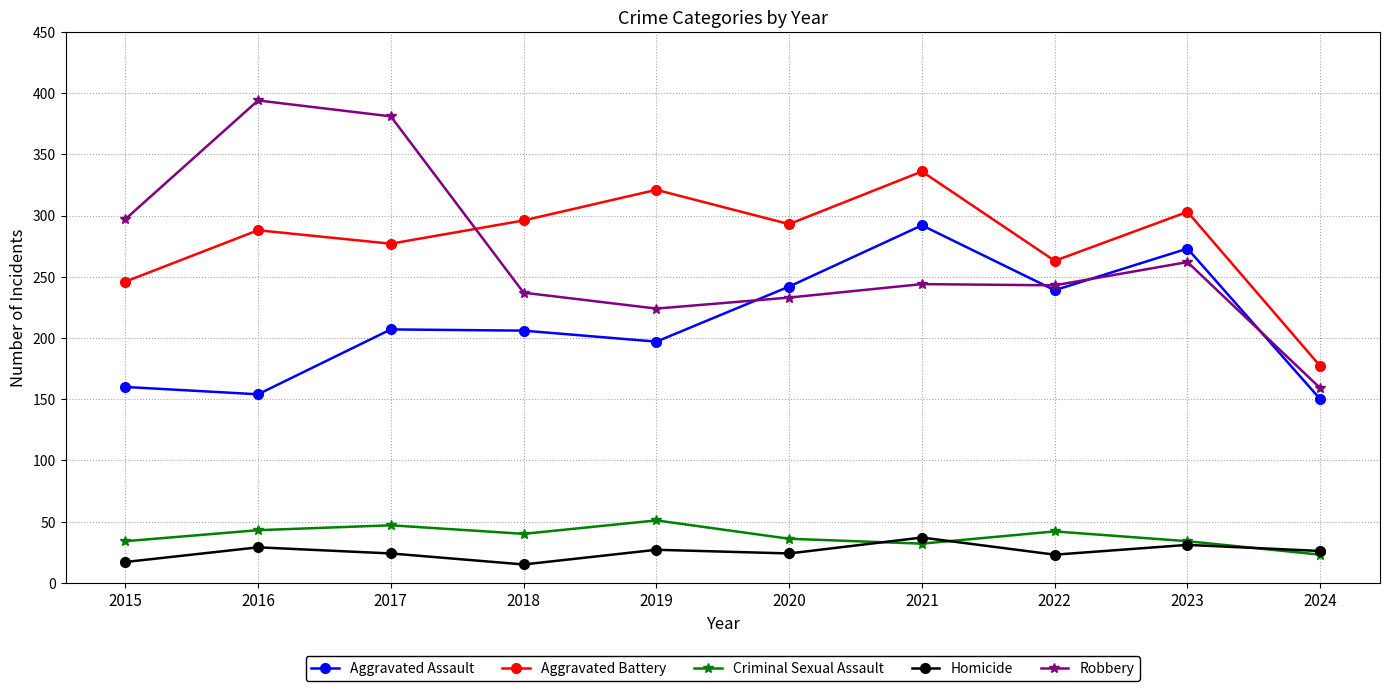

What is the sum of the Homicide values at 2018 and 2024?

41